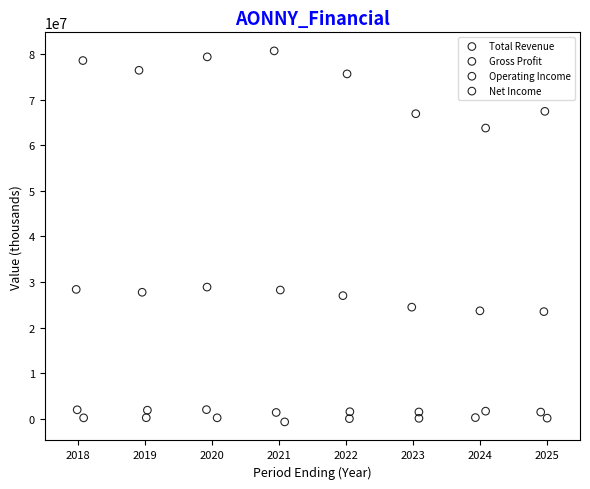

Which series reaches the maximum Y coordinate?

Total Revenue